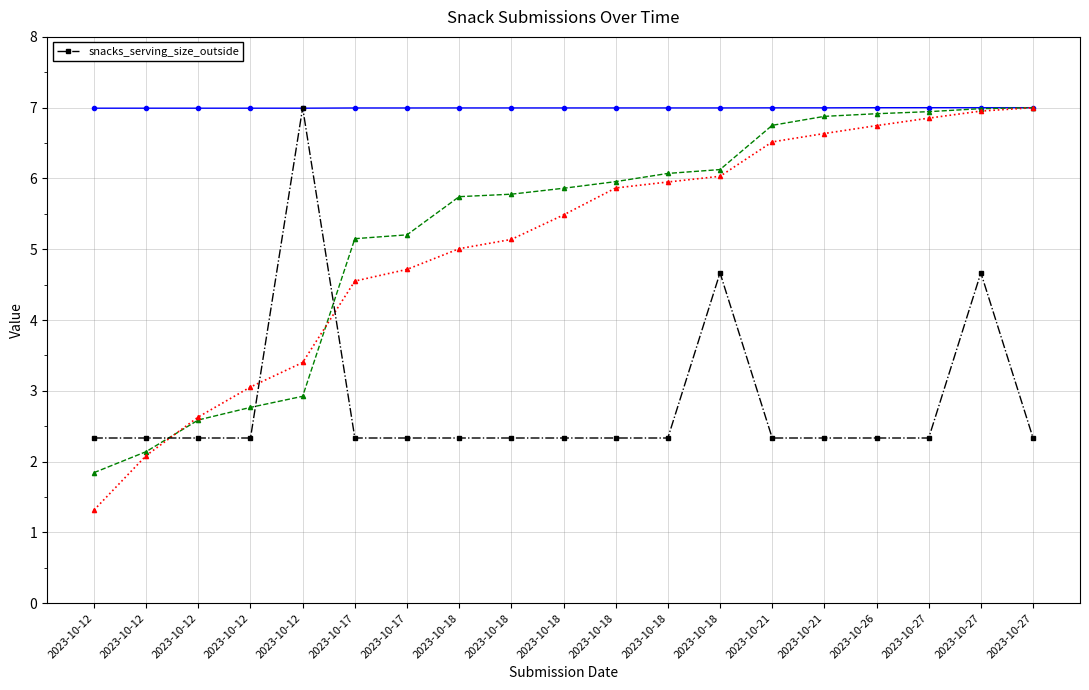

What is the value of the 12th point from the left?

2.3